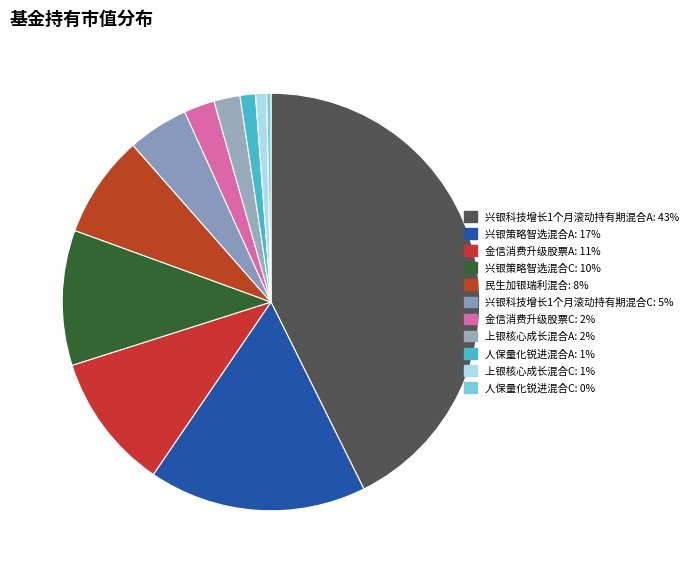

Is there a majority slice in this chart?

No